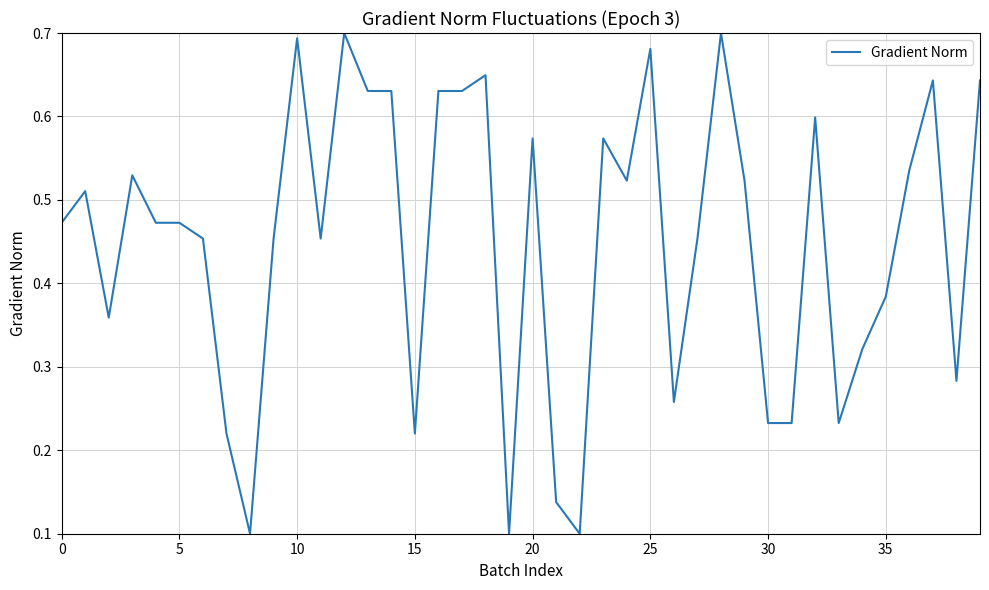

Does the chart display data point markers on the line(s)?

No